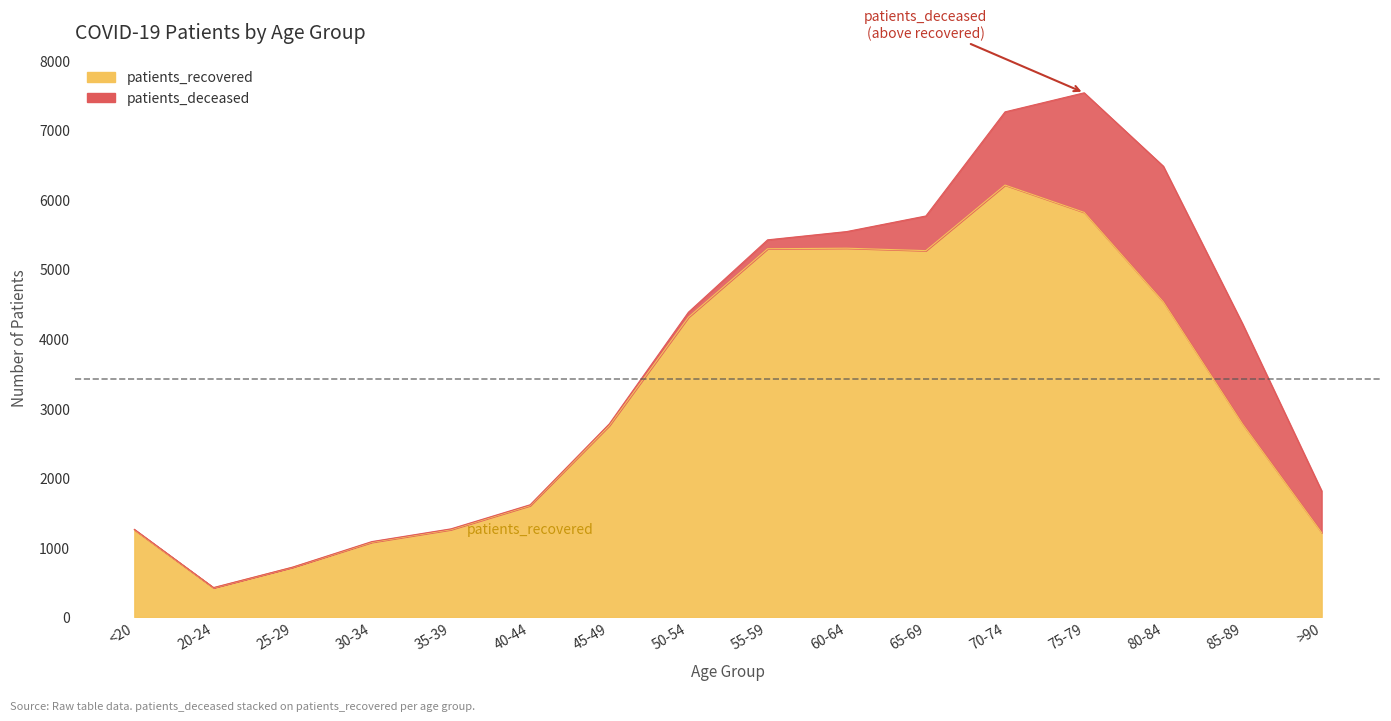

At which category does the data reach its first local peak?

60-64